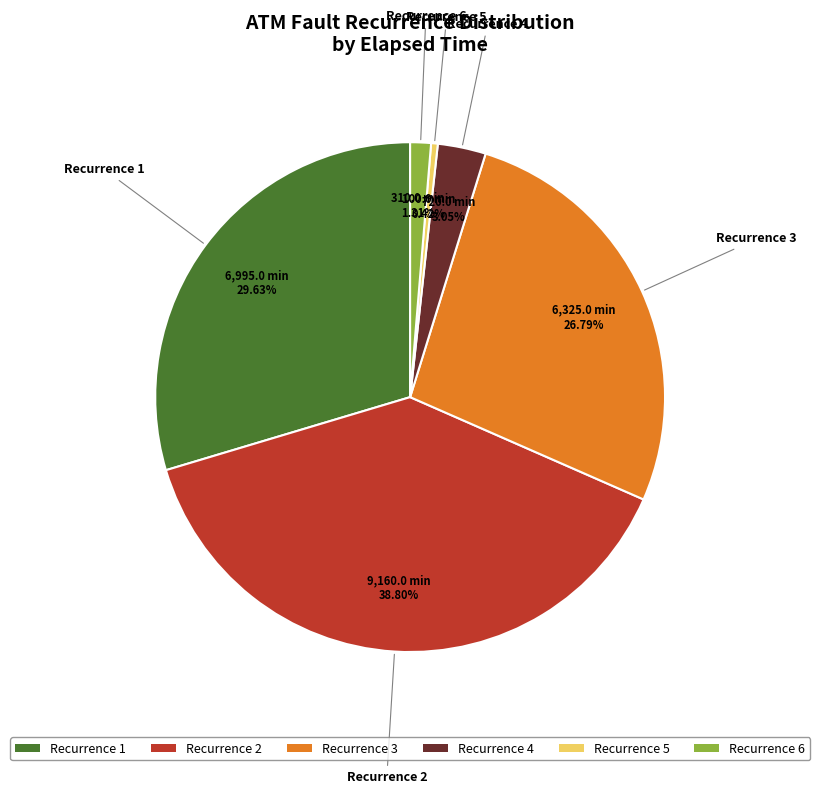

Does any single category account for the majority?

No